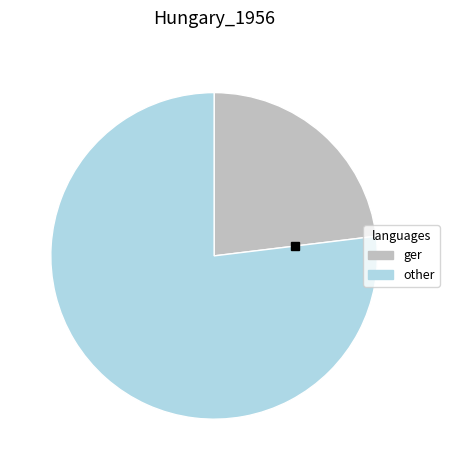

Is there any slice that represents more than half of the pie?

Yes